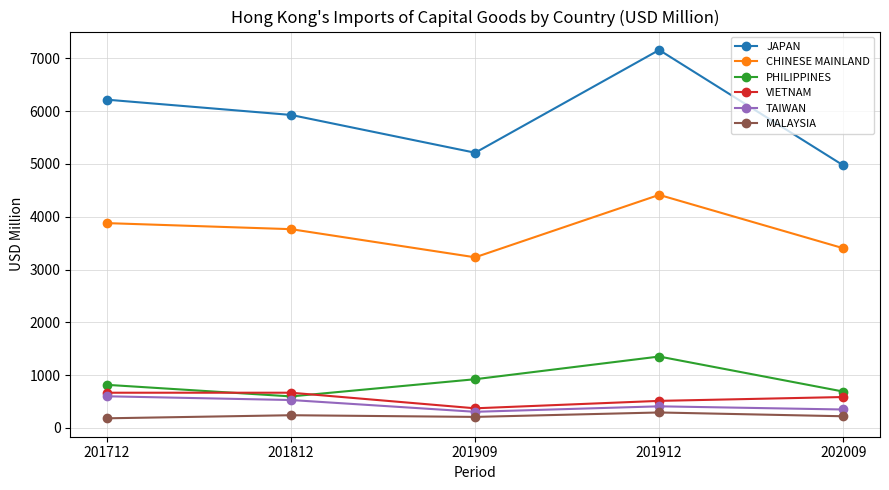

Which series has the largest total across all categories?

JAPAN